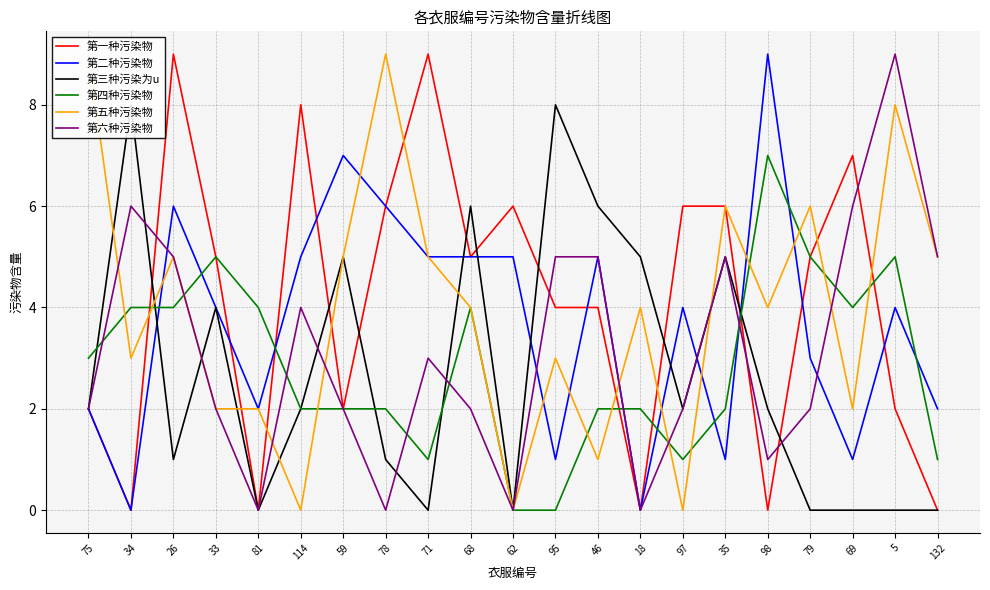

Reading left to right, list all the values displayed in this chart.

第一种污染物: 2	0	9	5	0	8	2	6	9	5	6	4	4	0	6	6	0	5	7	2	0
第二种污染物: 2	0	6	4	2	5	7	6	5	5	5	1	5	0	4	1	9	3	1	4	2
第三种污染为u: 2	8	1	4	0	2	5	1	0	6	0	8	6	5	2	5	2	0	0	0	0
第四种污染物: 3	4	4	5	4	2	2	2	1	4	0	0	2	2	1	2	7	5	4	5	1
第五种污染物: 9	3	5	2	2	0	5	9	5	4	0	3	1	4	0	6	4	6	2	8	5
第六种污染物: 2	6	5	2	0	4	2	0	3	2	0	5	5	0	2	5	1	2	6	9	5